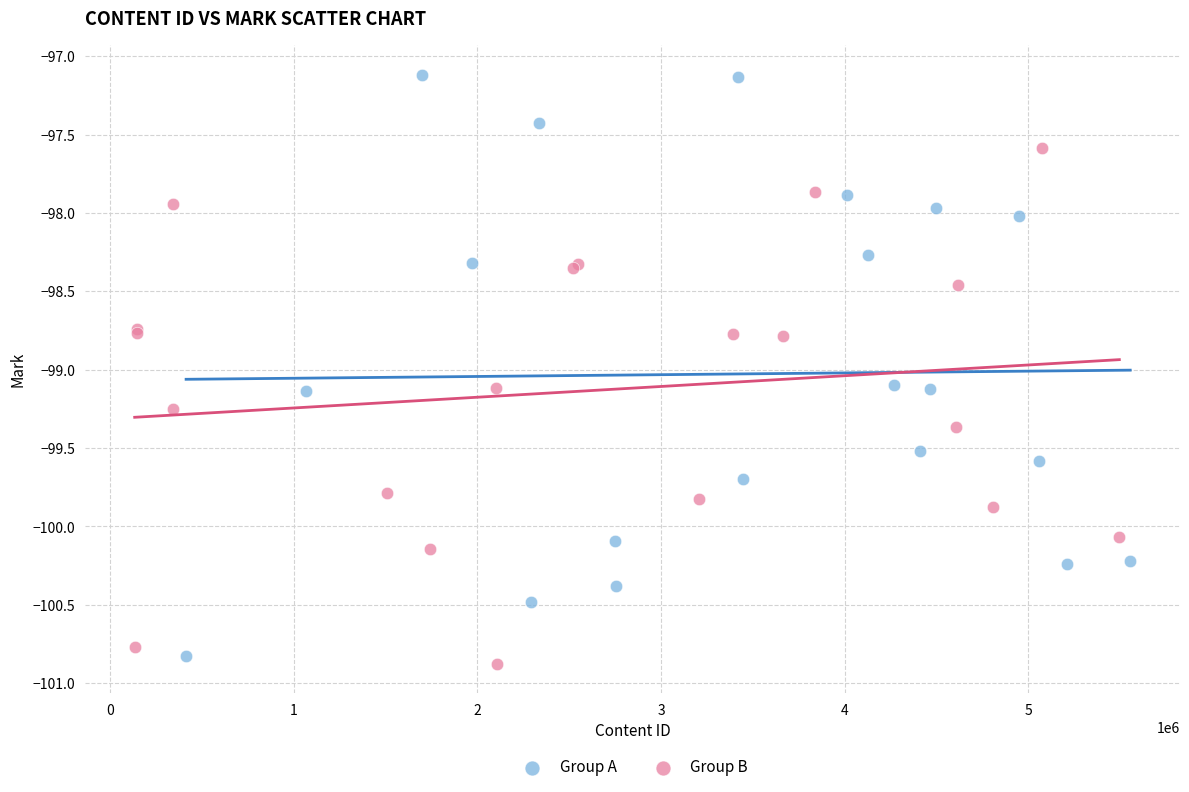

Which series has the widest spread of Y values?

Group A